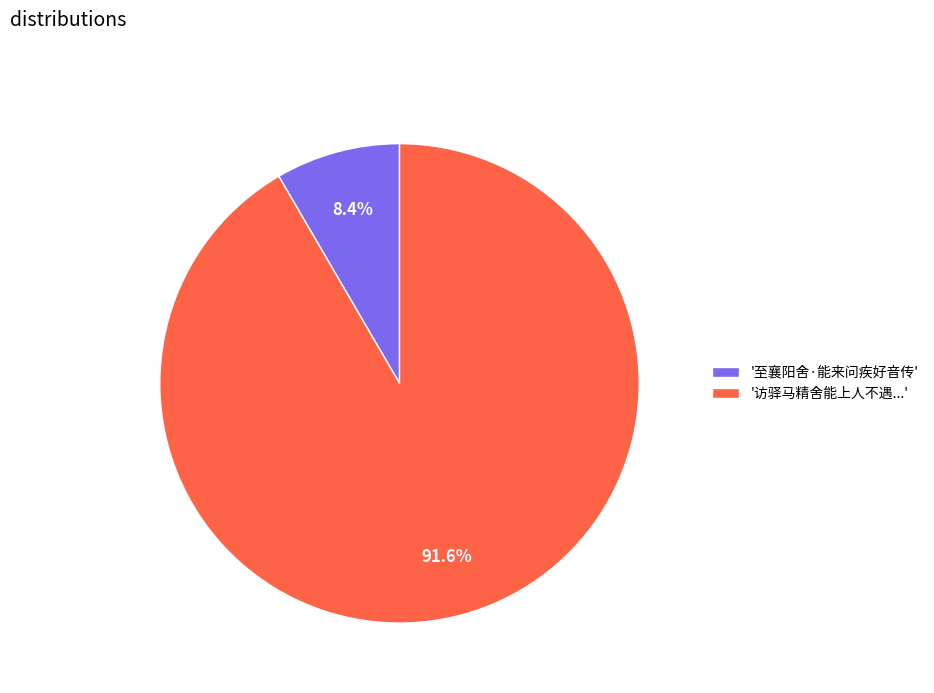

Is the sum of '访驿马精舍能上人不遇...' and '至襄阳舍·能来问疾好音传' greater than half?

Yes